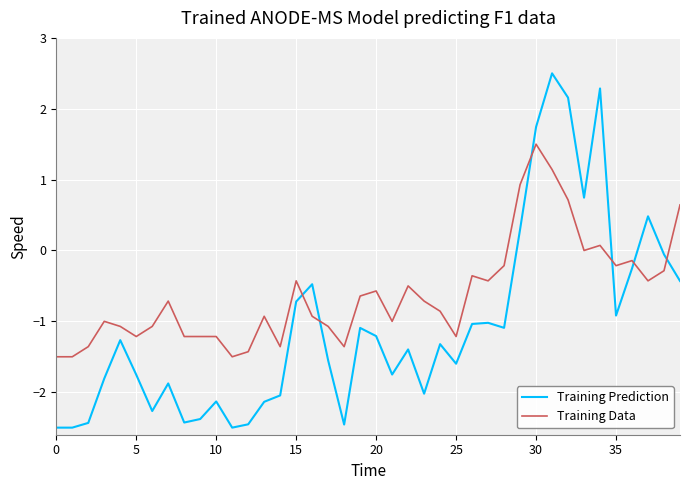

Which series has the largest range (max minus min)?

Training Prediction